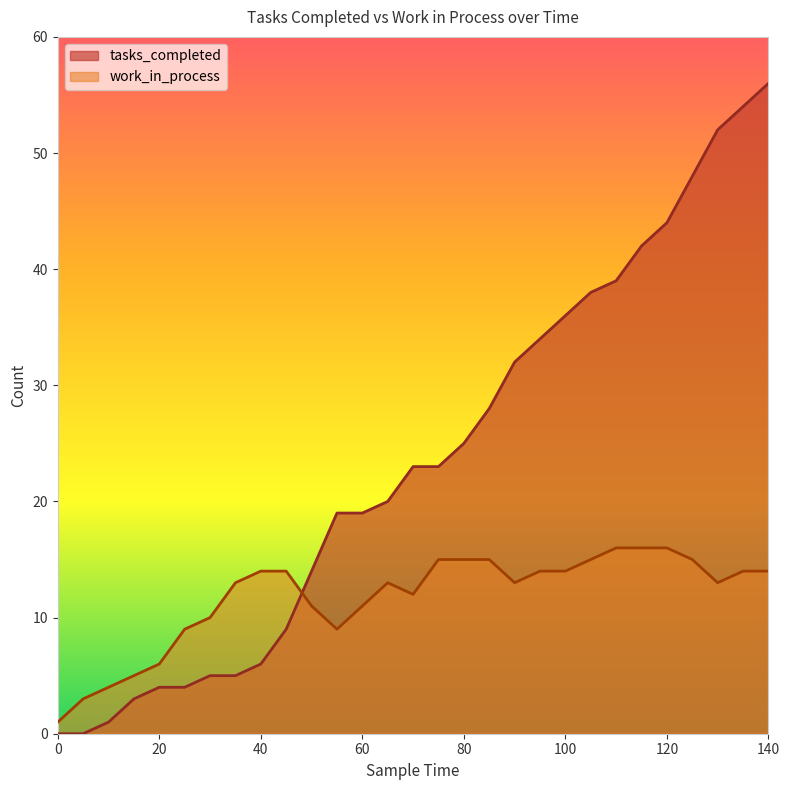

Which category has the highest value in the work_in_process series?

110